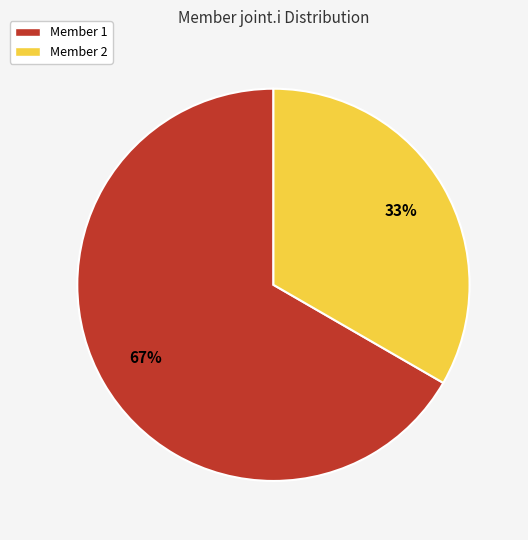

Does Member 1 account for over 50% of the chart?

Yes